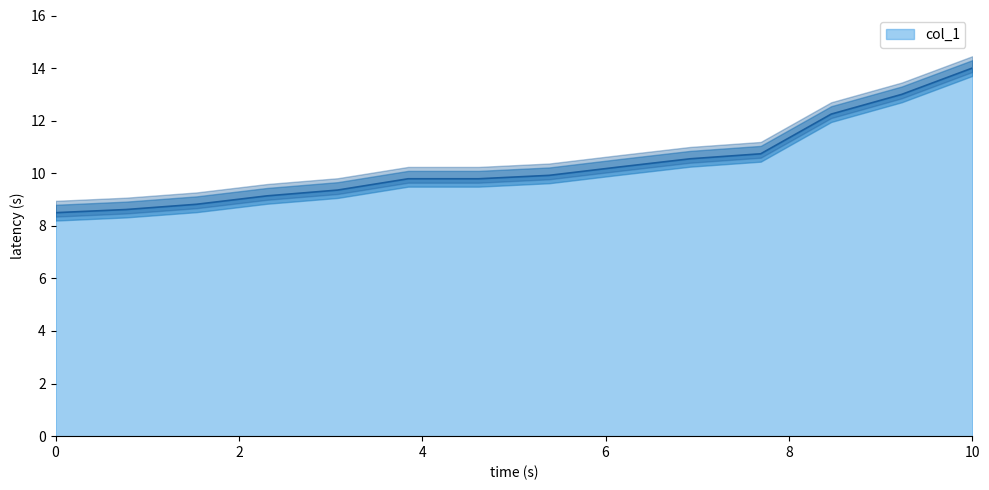

What is the maximum value for col_1?

14.0